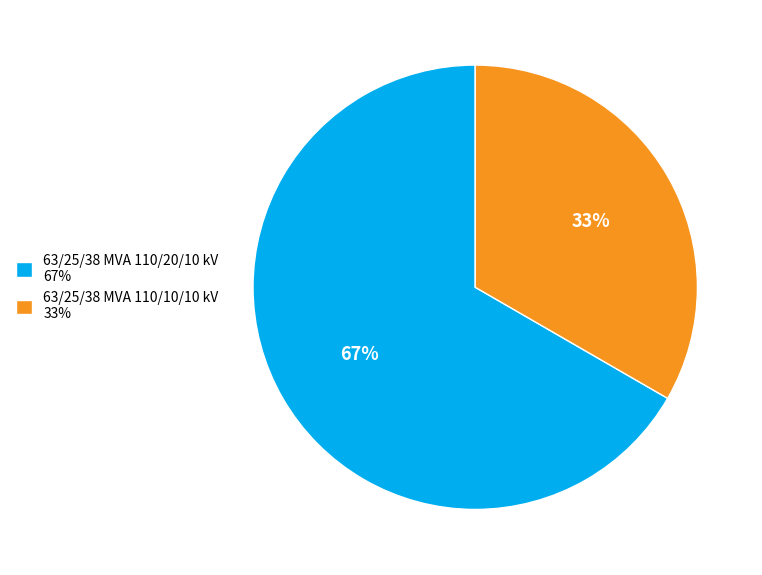

To the nearest percent, what percentage of the pie is 63/25/38 MVA 110/10/10 kV?

33%